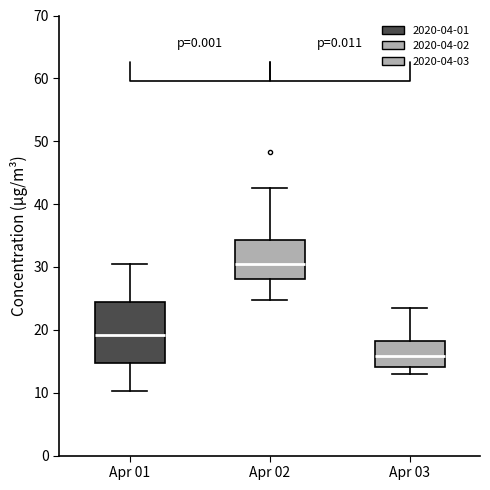

Which box has the highest median line?

Apr 02